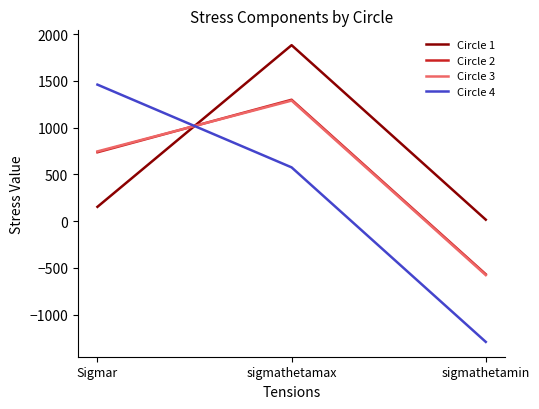

What is the maximum value for Circle 4?

1461.0